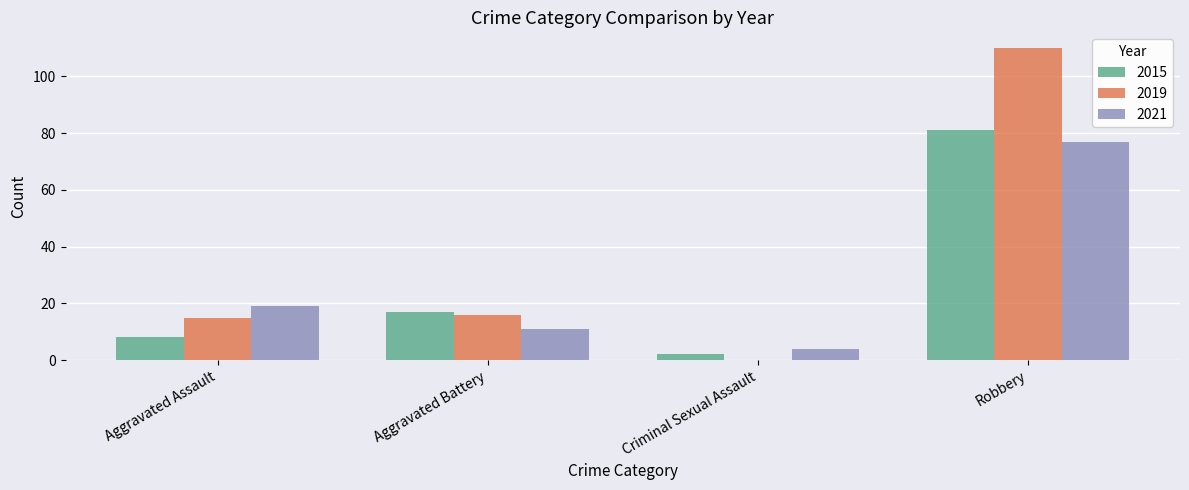

What is the sum of the 2015 values at Aggravated Battery and Robbery?

98